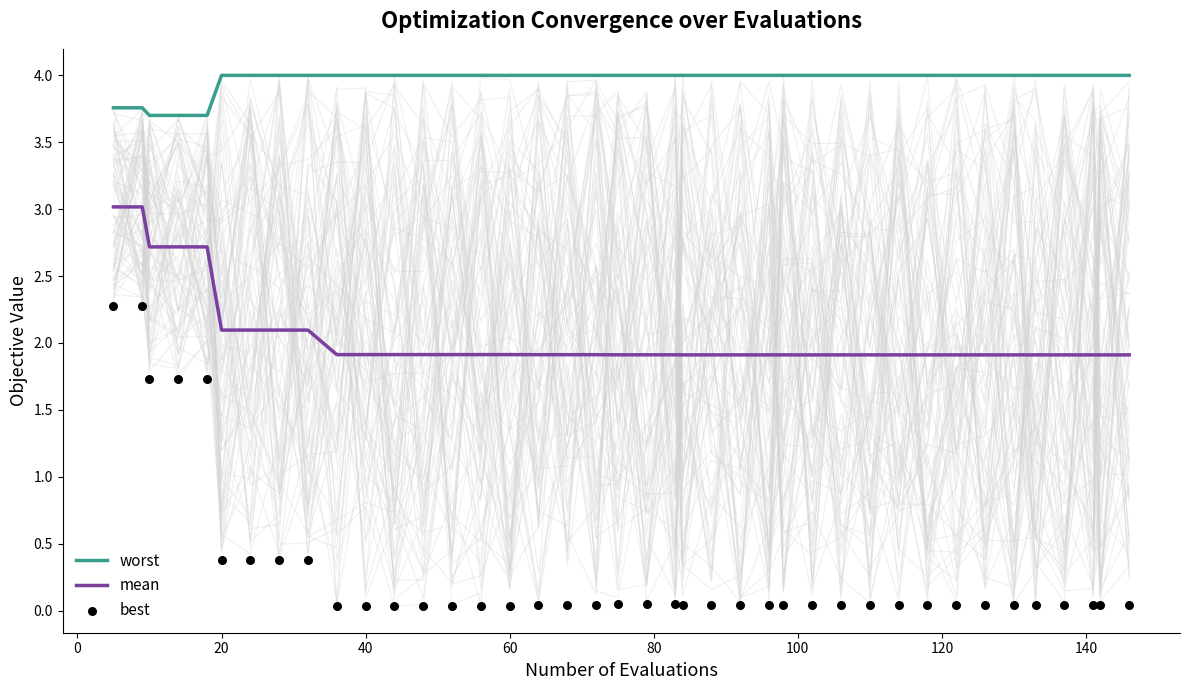

Which series has the widest spread of Y values?

best